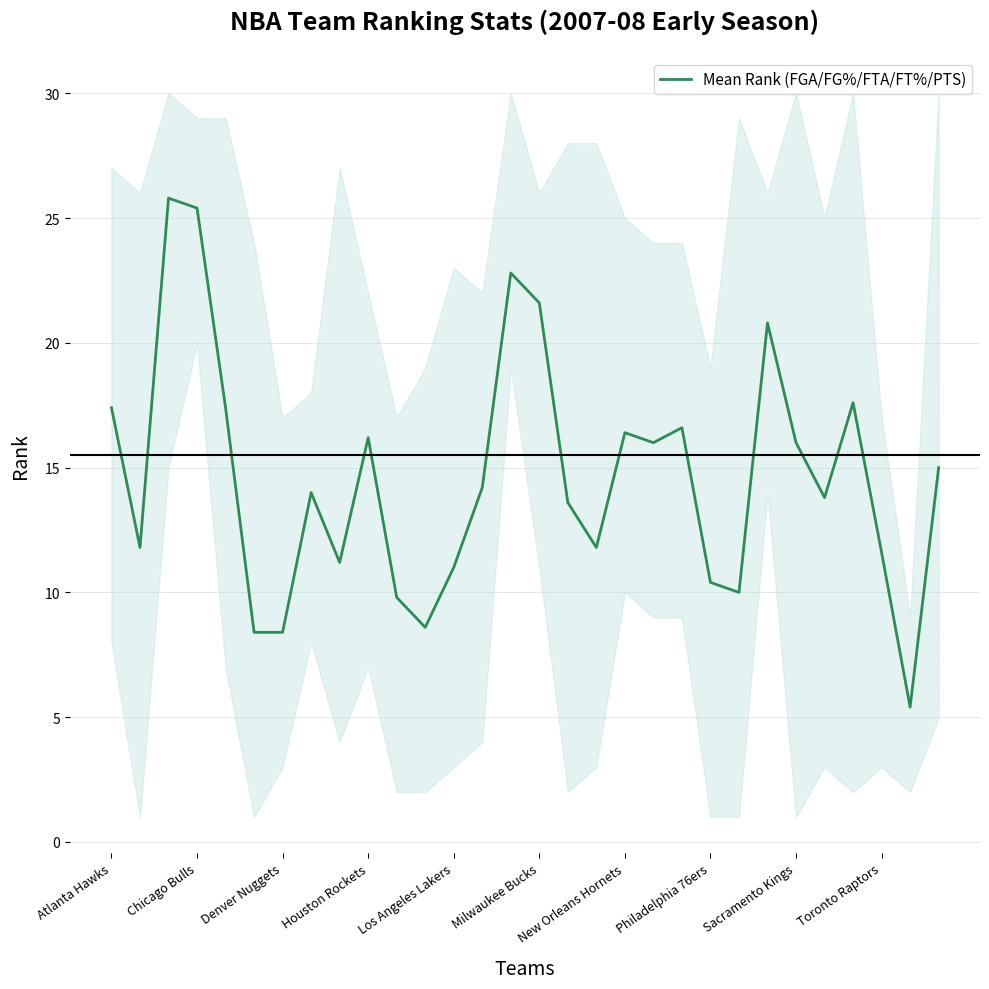

The Mean Rank (FGA/FG%/FTA/FT%/PTS) series shows 21.6 at Milwaukee Bucks. True or false?

True